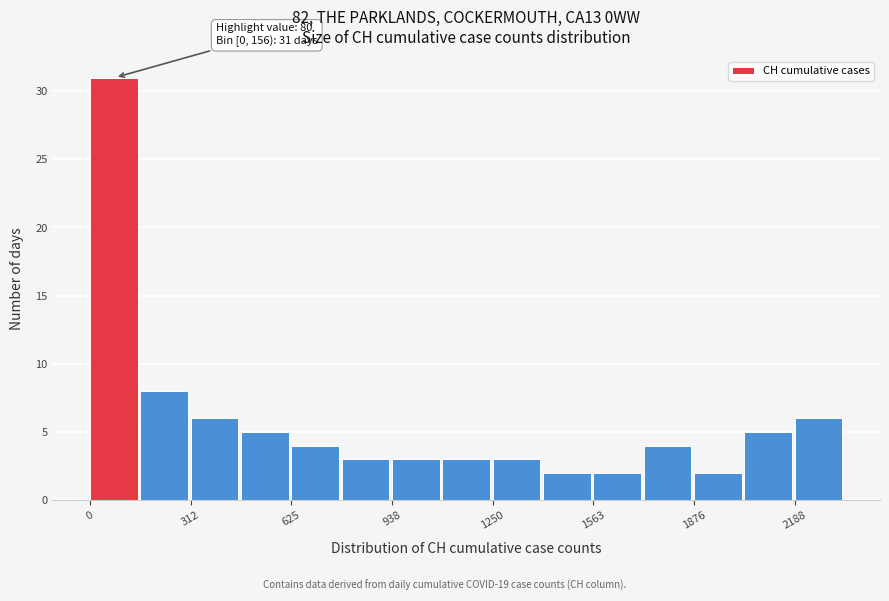

Read against the x-axis, roughly where is the centre of the tallest bar?

50